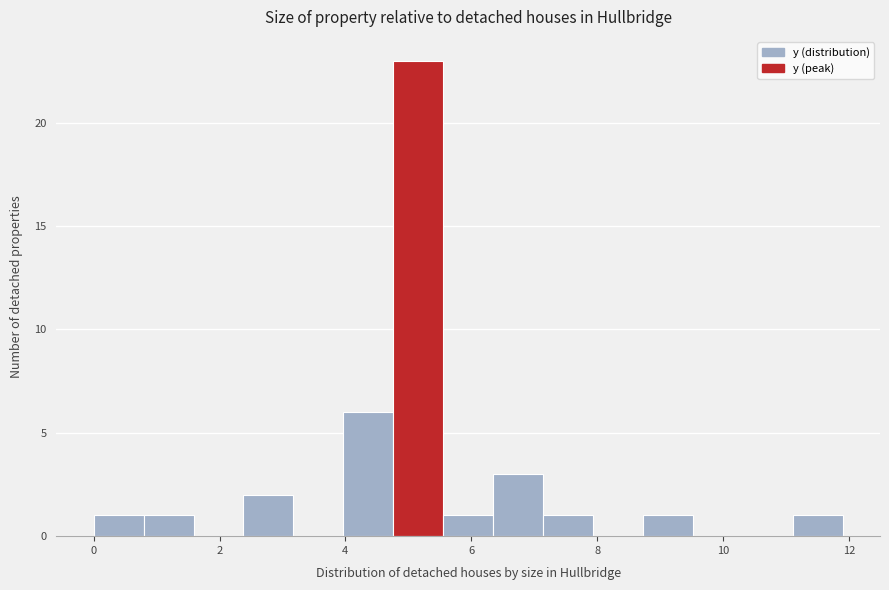

Read against the x-axis, roughly where is the centre of the tallest bar?

5.2